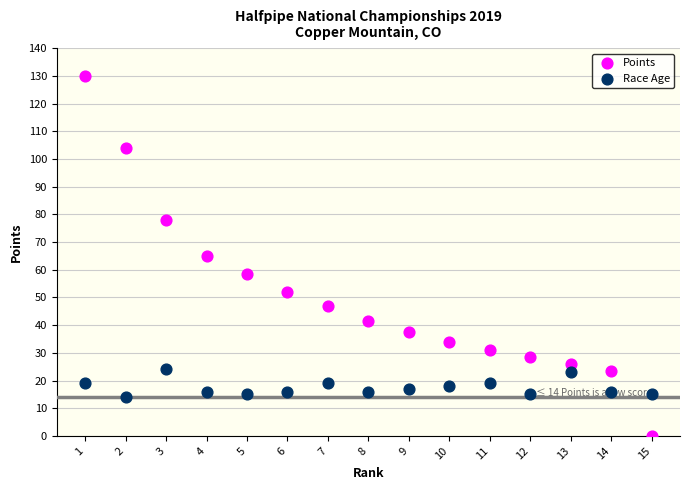

What are all the series names shown in the legend?

Points, Race Age